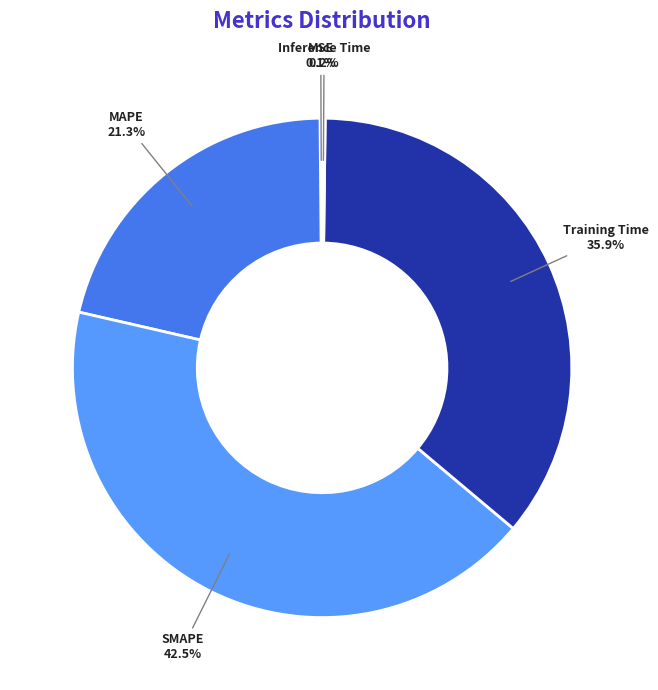

Which category has the biggest portion of the pie?

SMAPE